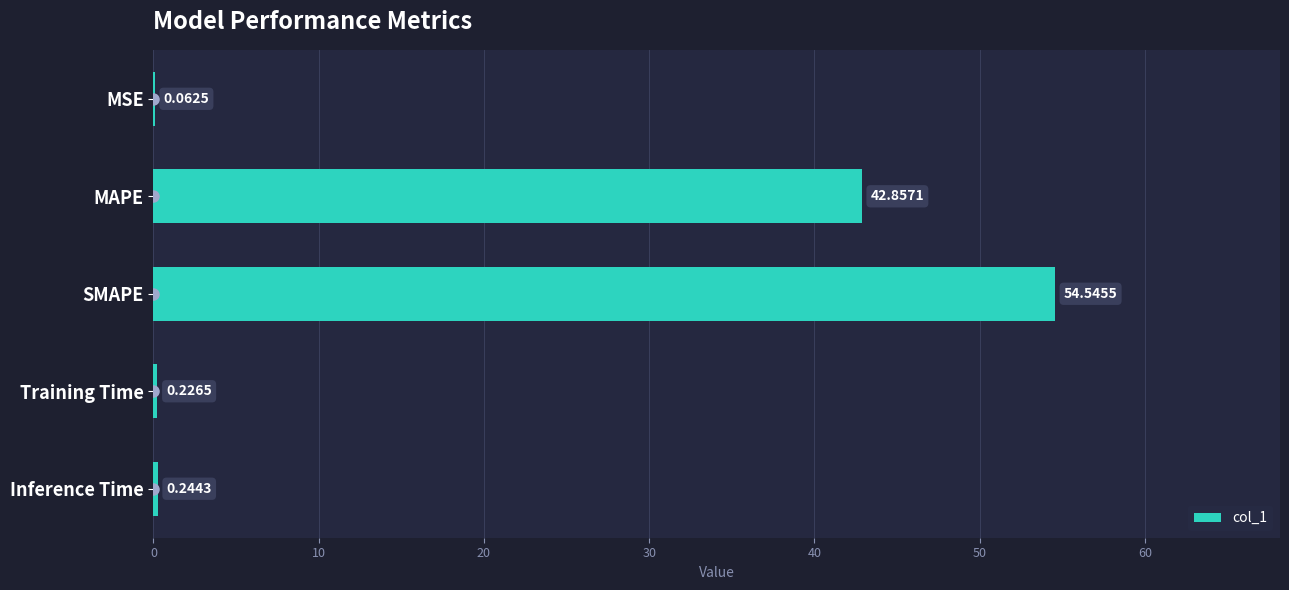

What is the maximum value shown in the chart?

54.5